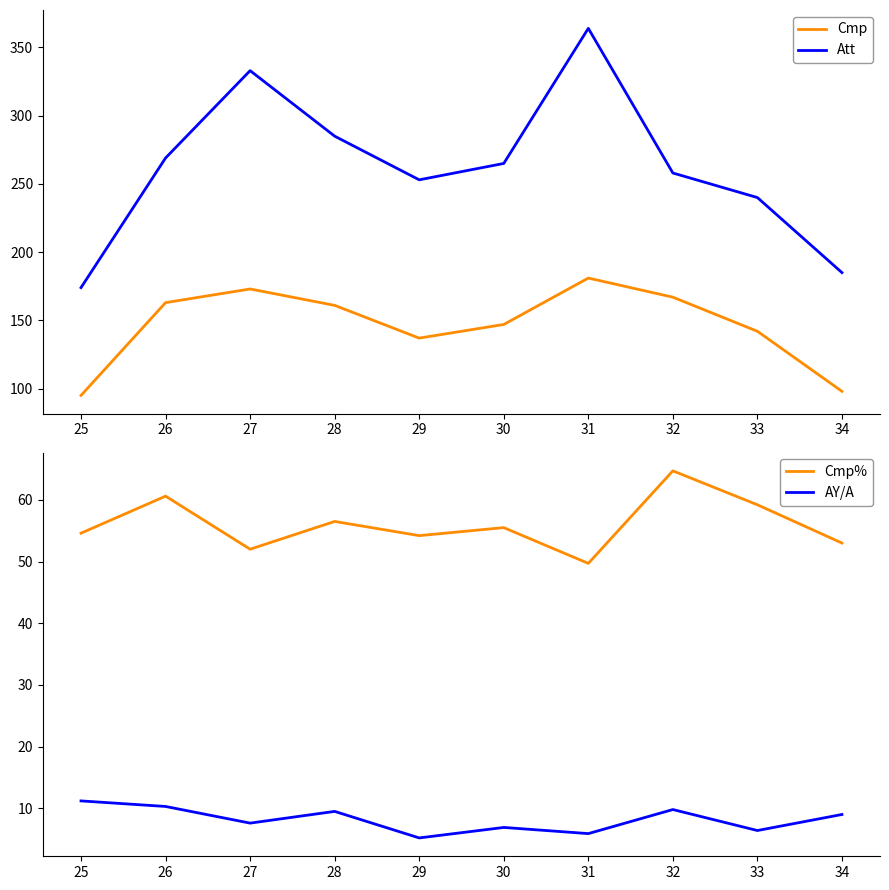

Reading left to right, what are all the values shown in this chart?

Cmp: 25=95.0	26=163.0	27=173.0	28=161.0	29=137.0	30=147.0	31=181.0	32=167.0	33=142.0	34=98.0
Att: 25=174.0	26=269.0	27=333.0	28=285.0	29=253.0	30=265.0	31=364.0	32=258.0	33=240.0	34=185.0
Cmp%: 25=54.6	26=60.6	27=52.0	28=56.5	29=54.2	30=55.5	31=49.7	32=64.7	33=59.2	34=53.0
AY/A: 25=11.2	26=10.3	27=7.6	28=9.5	29=5.2	30=6.9	31=5.9	32=9.8	33=6.4	34=9.0